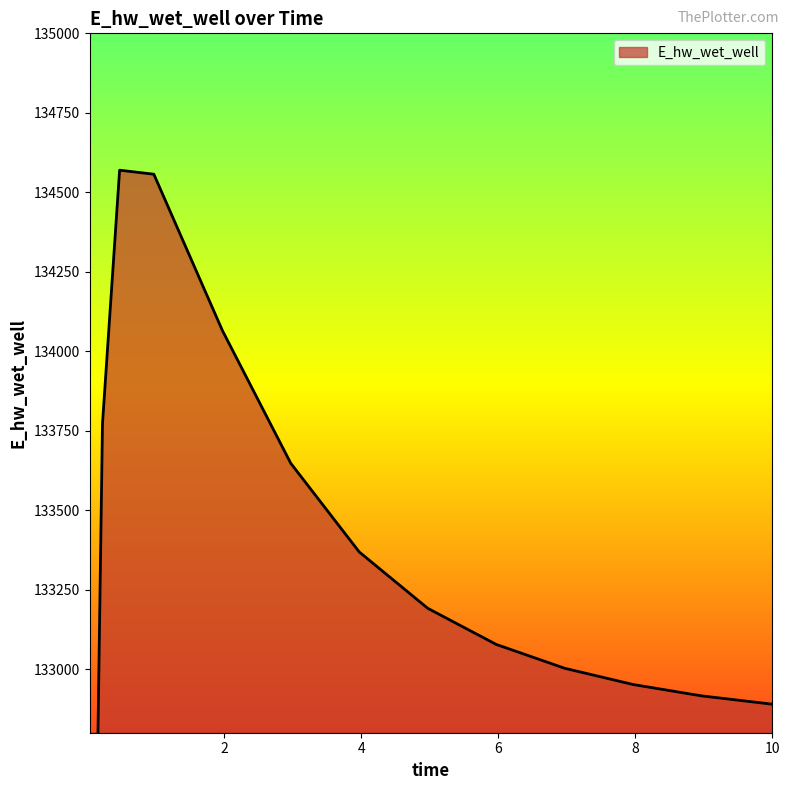

Reading left to right, transcribe all the data shown in this chart.

0.03125=129048.5	0.09375=131928.9	0.21875=133772.7	0.46875=134569.5	0.96875=134556.8	1.96875=134065.7	2.96875=133647.4	3.96875=133368.5	4.96875=133191.4	5.96875=133077.8	6.96875=133002.7	7.96875=132951.6	8.96875=132915.9	9.96875=132890.5	10.0=132889.9